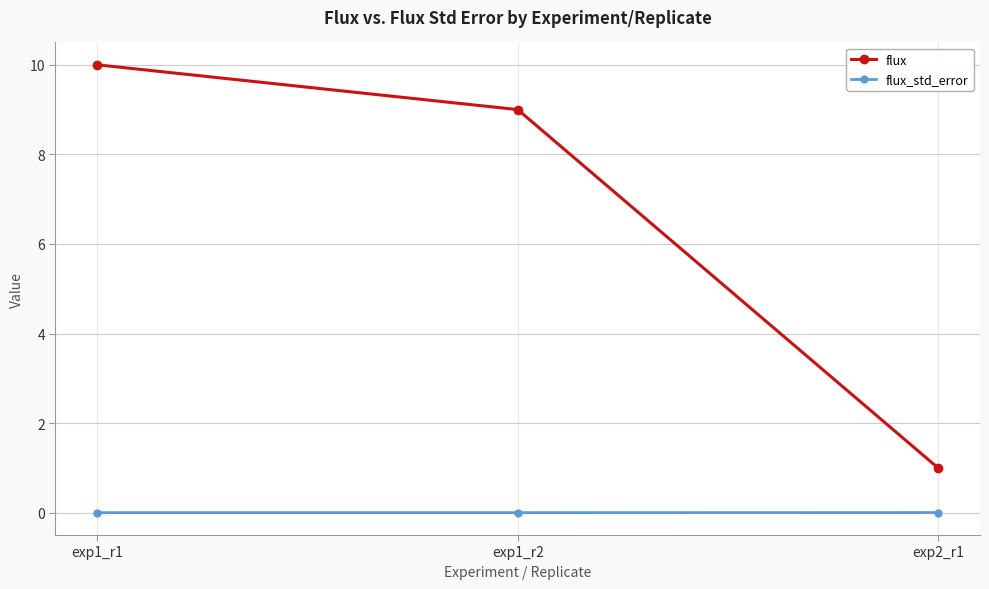

How many categories are shown in the chart?

3